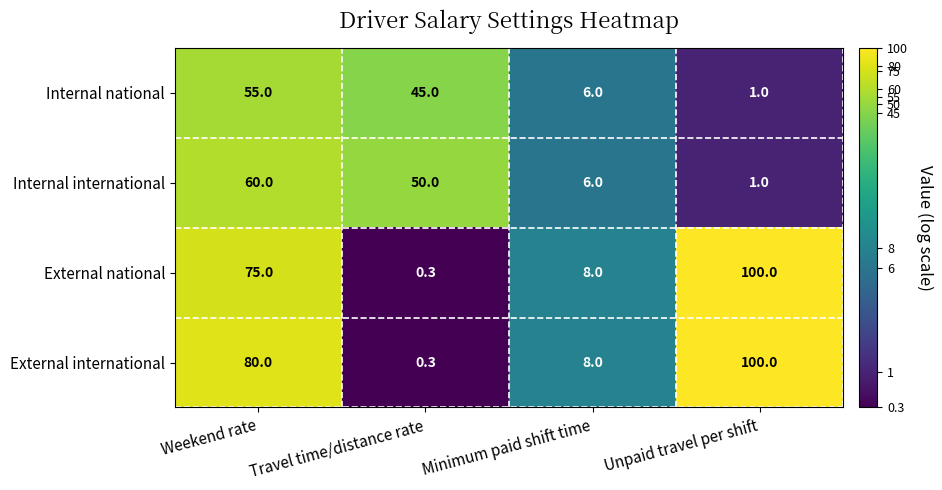

How many categories are shown in the chart?

4